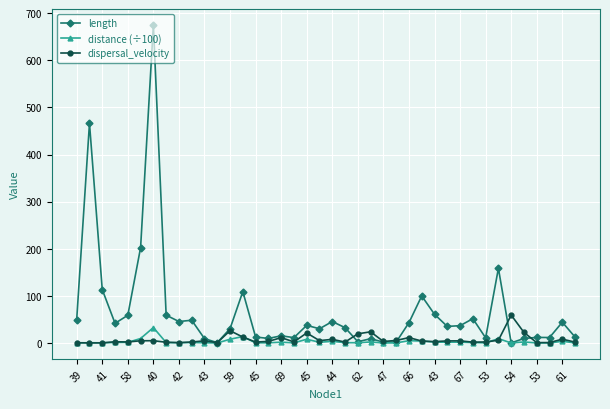

What is the maximum value shown in the chart?

674.9